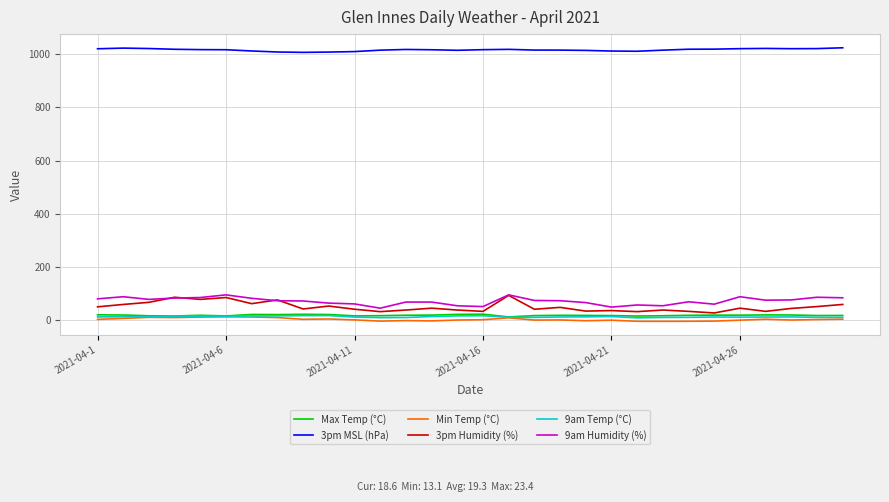

What is the greatest value displayed?

1024.2